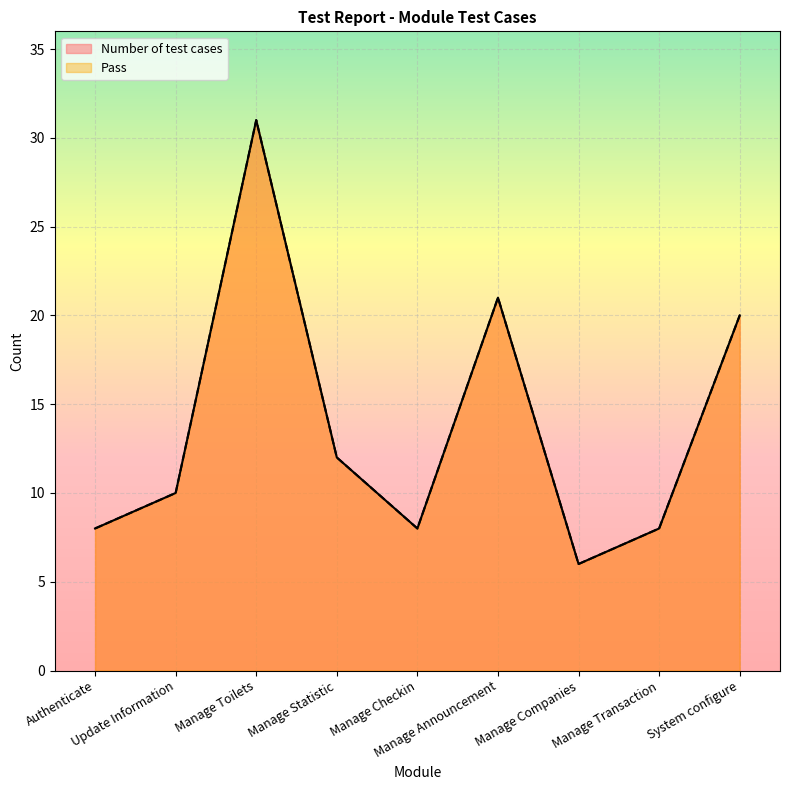

What is the greatest value displayed?

31